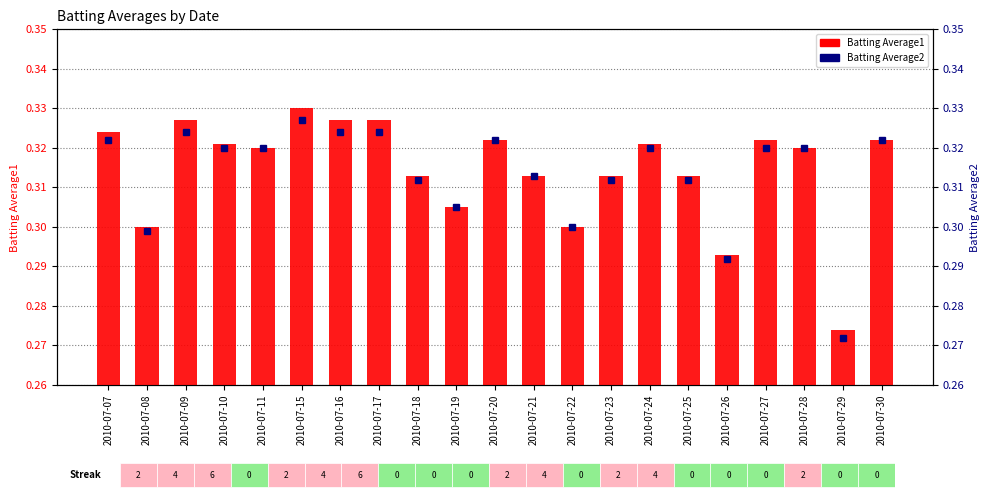

At 2010-07-19, list the series in order from largest to smallest.

Batting Average1, Batting Average2